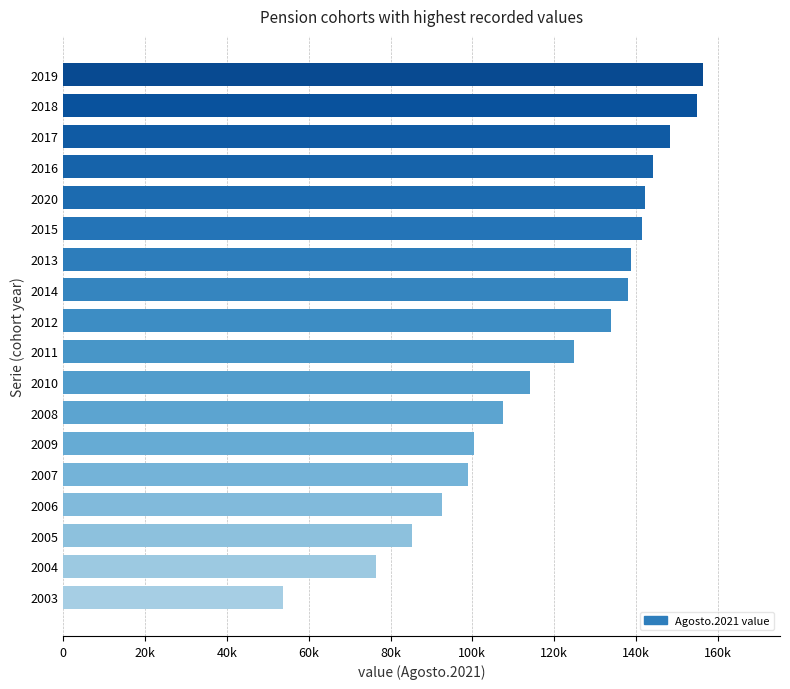

Does the chart contain any negative values?

No